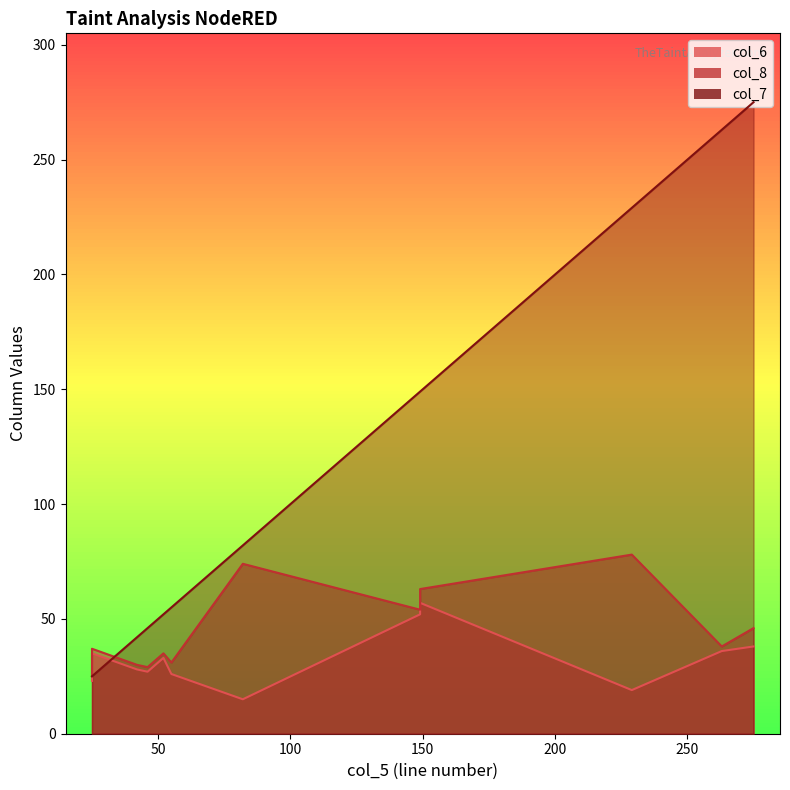

At 82, list the series in order from largest to smallest.

col_7, col_8, col_6